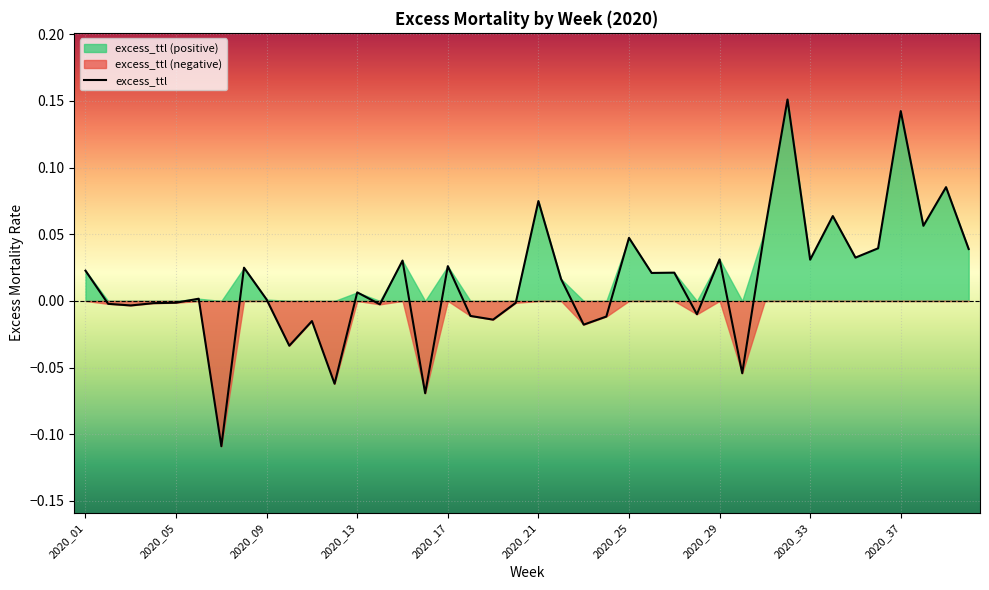

How many interior local peaks (higher than both neighbors) does the data have?

14